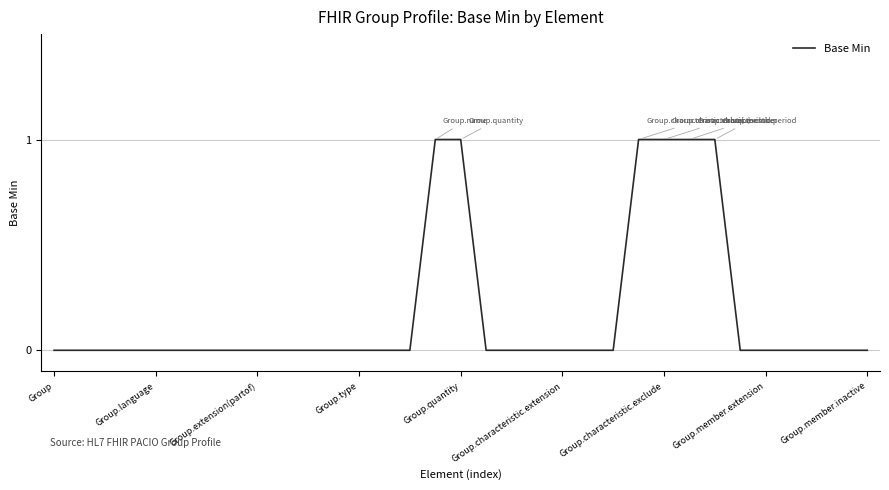

Is it true that the value at Group.extension(partof) is 0?

True